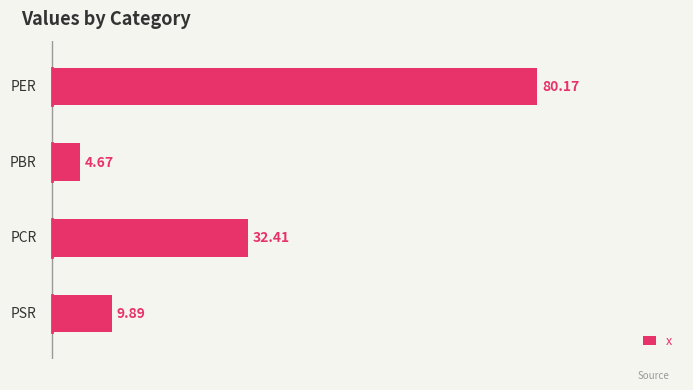

What is the sum of all values?

127.1